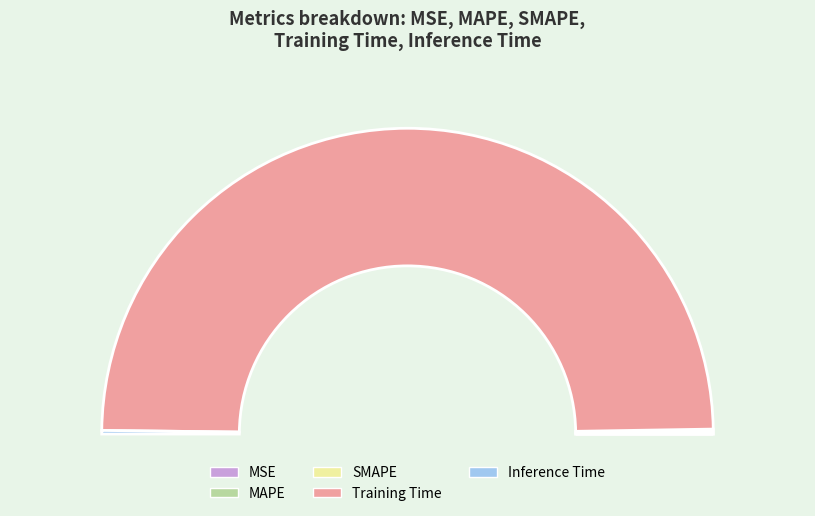

To the nearest percent, what is the combined percentage of Inference Time and SMAPE?

1%